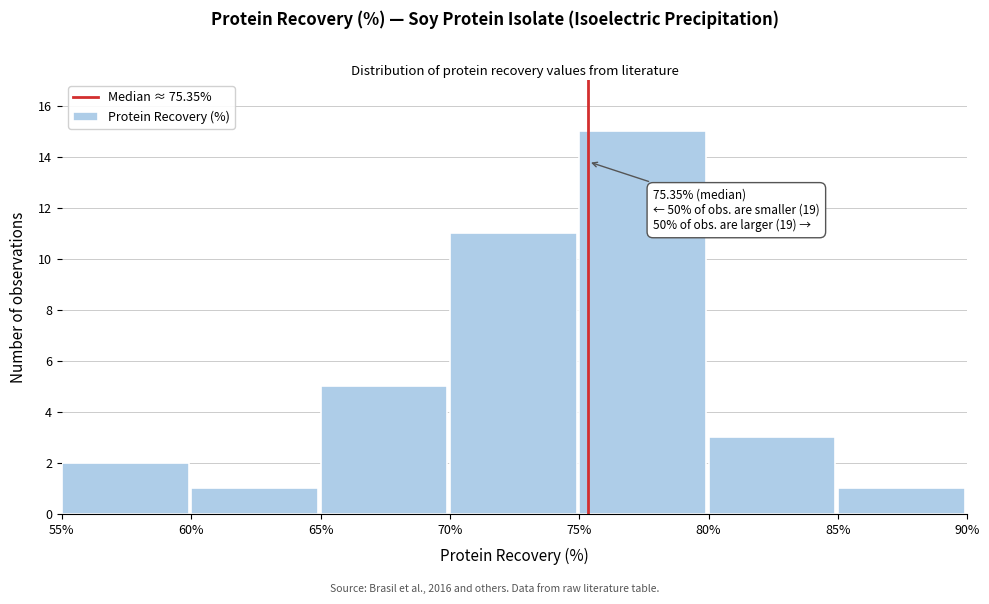

Which range on the x-axis has the tallest bar?

75% to 80%